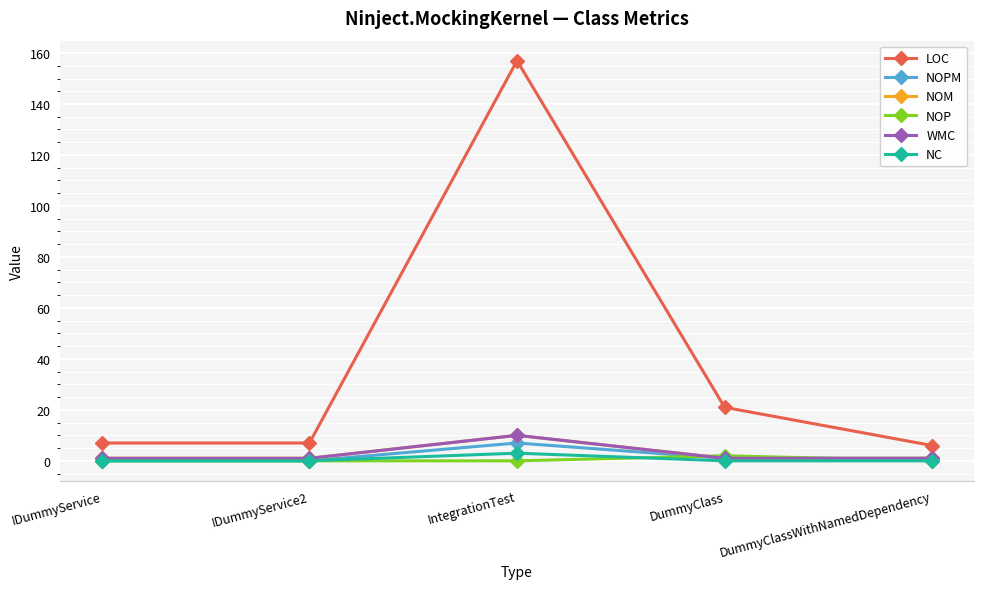

Does the chart have visible grid lines?

Yes